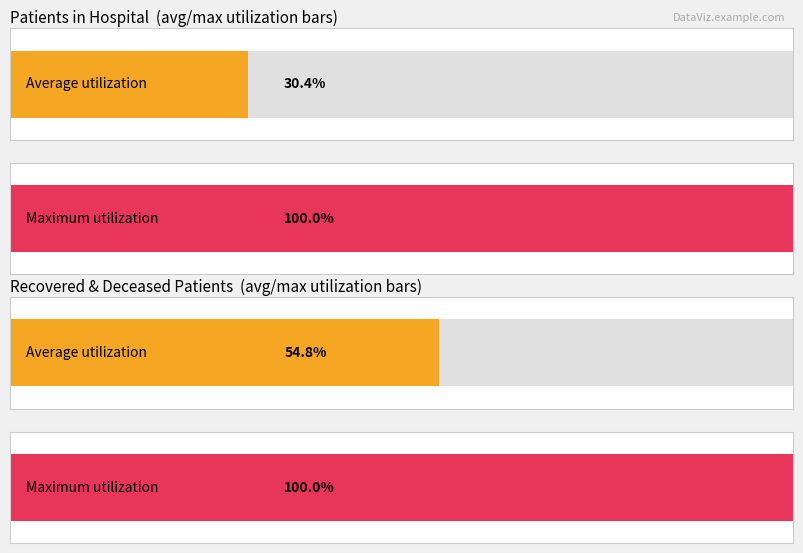

The recovered_patients series shows 331 at 18. True or false?

False